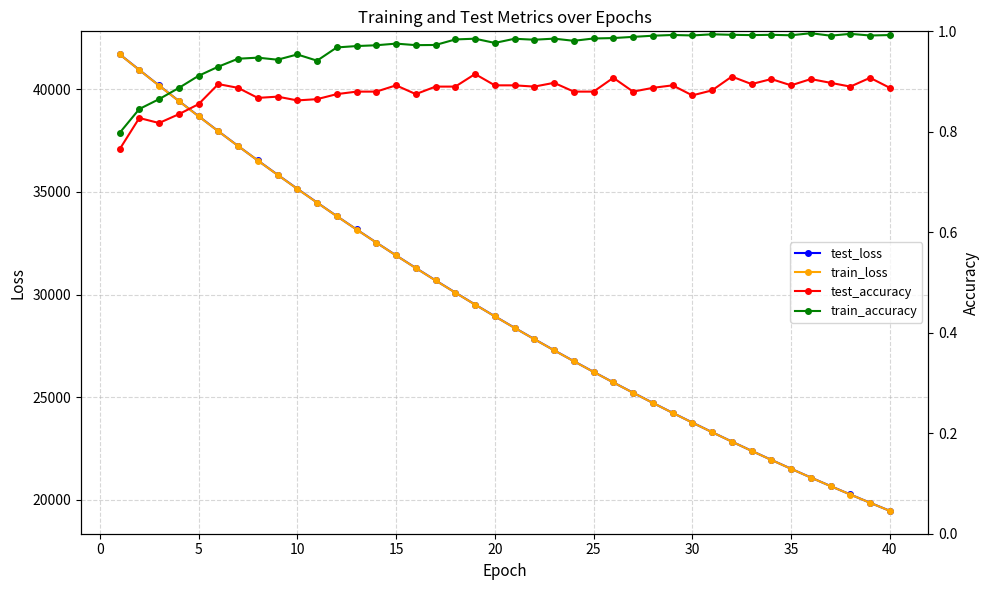

What is the maximum value for test_loss?

41720.0